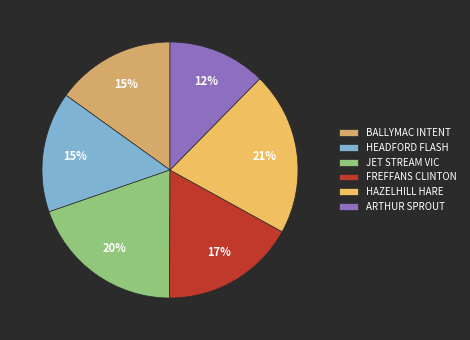

Rank the categories by value from highest to lowest.

HAZELHILL HARE, JET STREAM VIC, FREFFANS CLINTON, HEADFORD FLASH, BALLYMAC INTENT, ARTHUR SPROUT